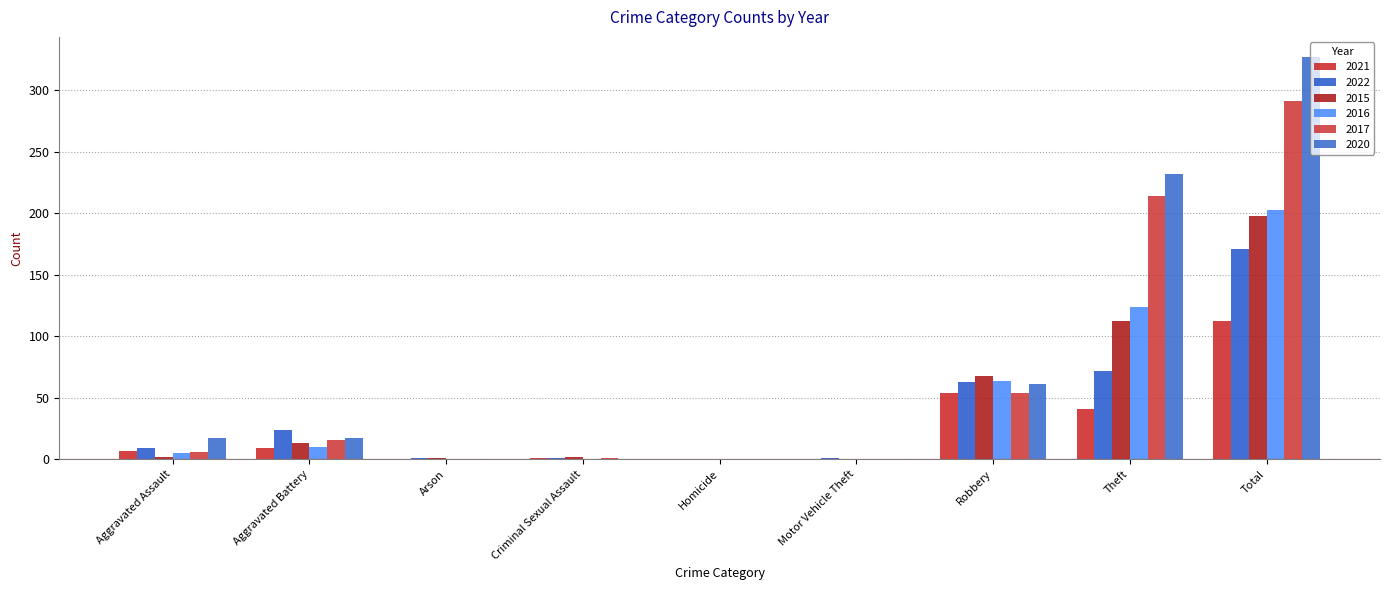

Does the chart contain stacked bars?

No